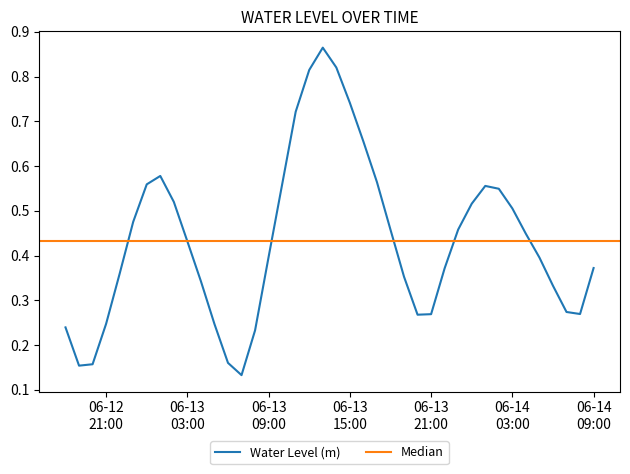

What is the label of the 19th point from the right?

06-13 15:00